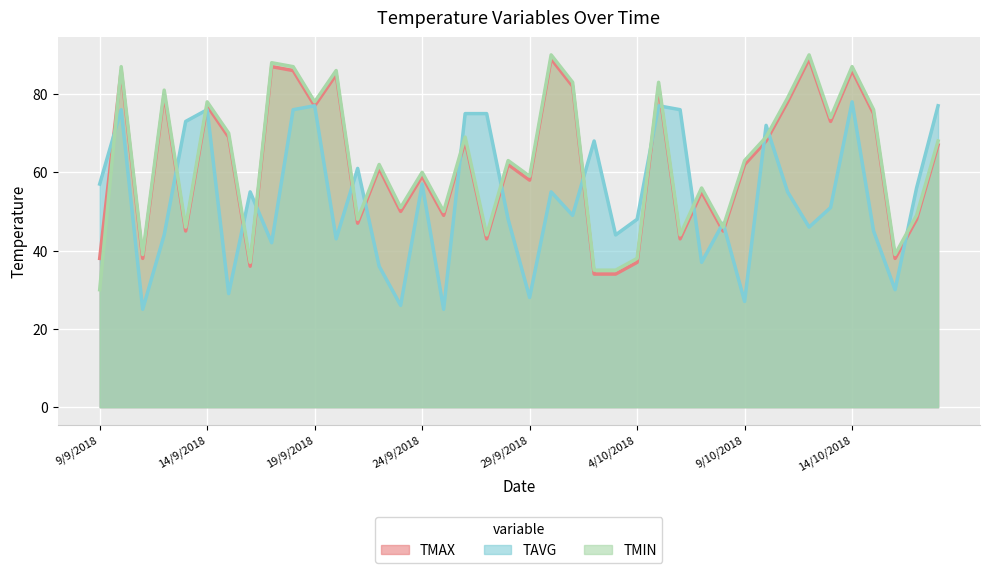

Which label corresponds to the smallest value in the chart?

25/9/2018